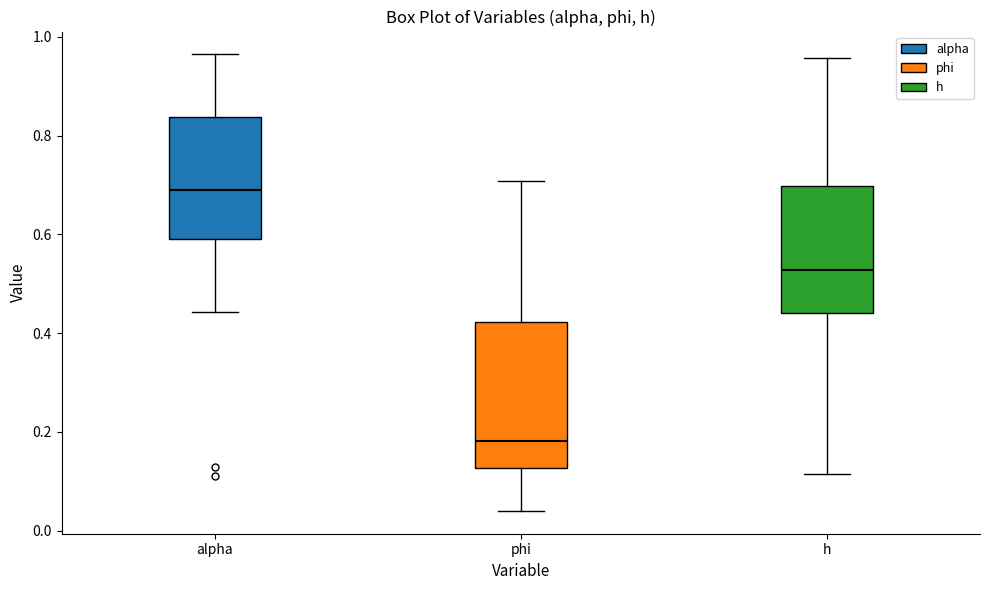

Reading left to right, transcribe this box plot: for each box, give where its median line is, the range the box spans, and where its two whiskers end, as read against the y-axis. The values are not printed on the chart, so give them approximately, as read against the axis.

alpha: median 0.70, box 0.58 to 0.84, whiskers 0.44 to 0.96
phi: median 0.18, box 0.12 to 0.42, whiskers 0.04 to 0.70
h: median 0.52, box 0.44 to 0.70, whiskers 0.12 to 0.96